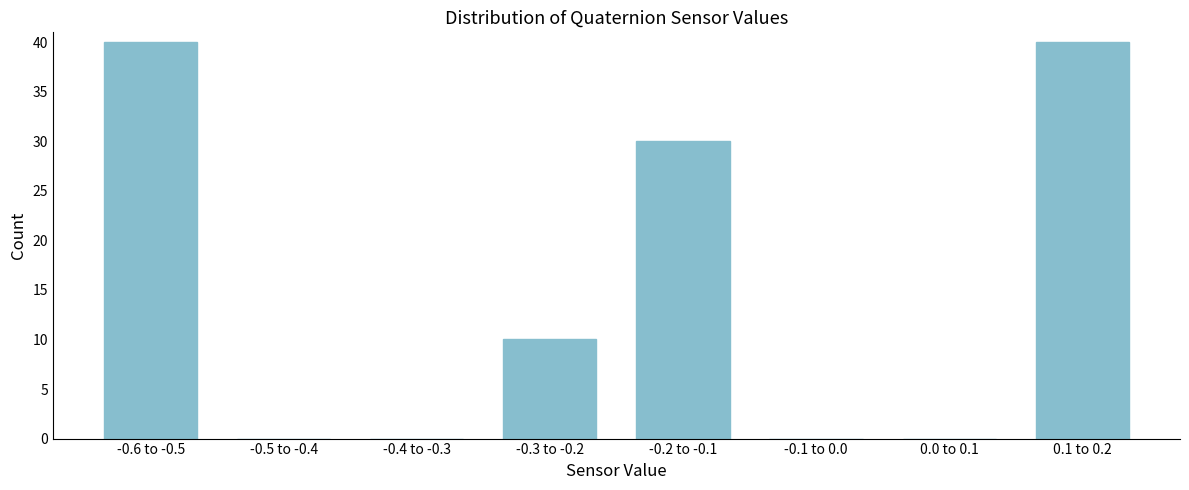

Reading left to right, extract all data points from this chart.

-0.6 to -0.5=40	-0.5 to -0.4=0	-0.4 to -0.3=0	-0.3 to -0.2=10	-0.2 to -0.1=30	-0.1 to 0.0=0	0.0 to 0.1=0	0.1 to 0.2=40